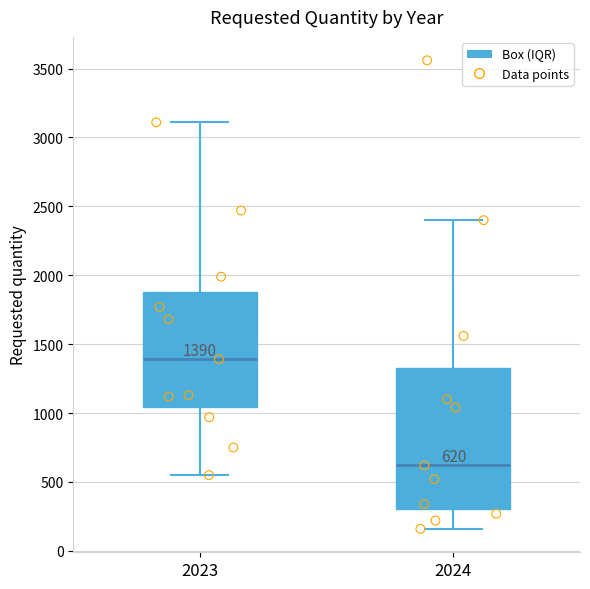

Which box has the lowest median line?

2024